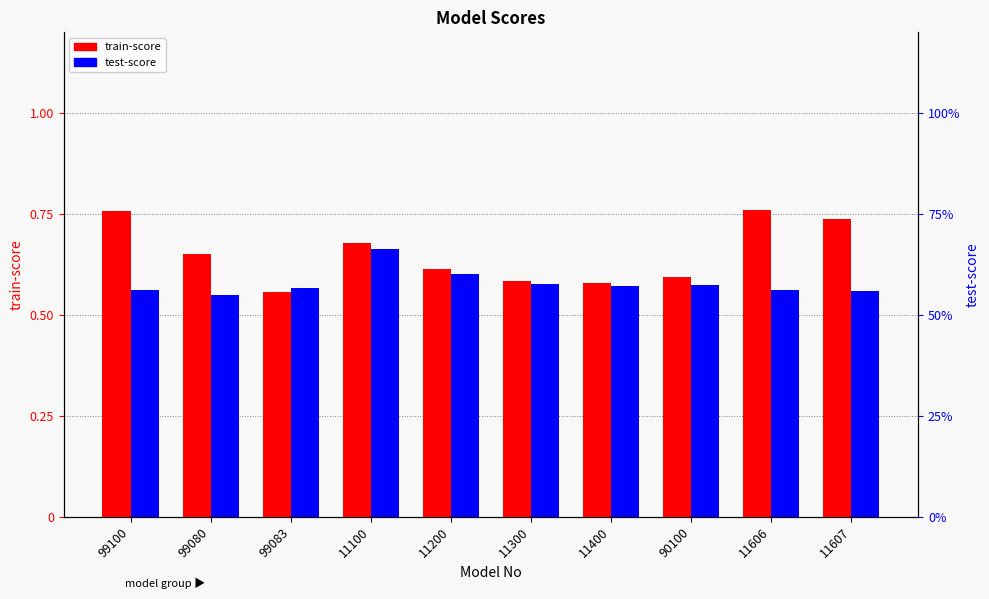

What is the label of the 8th bar from the left?

90100